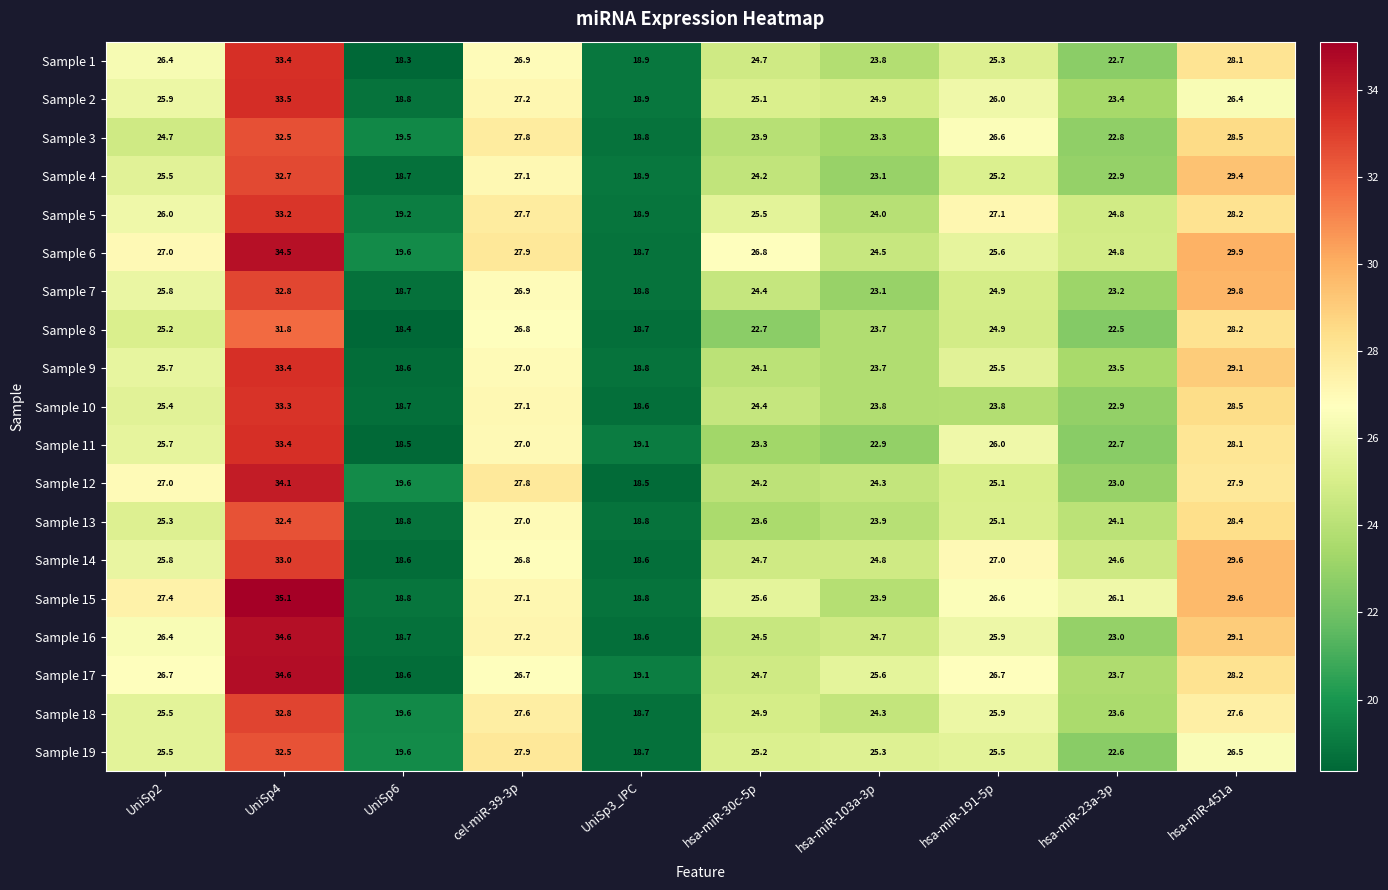

Is it true that Sample 3 equals 35.4 at hsa-miR-103a-3p?

False